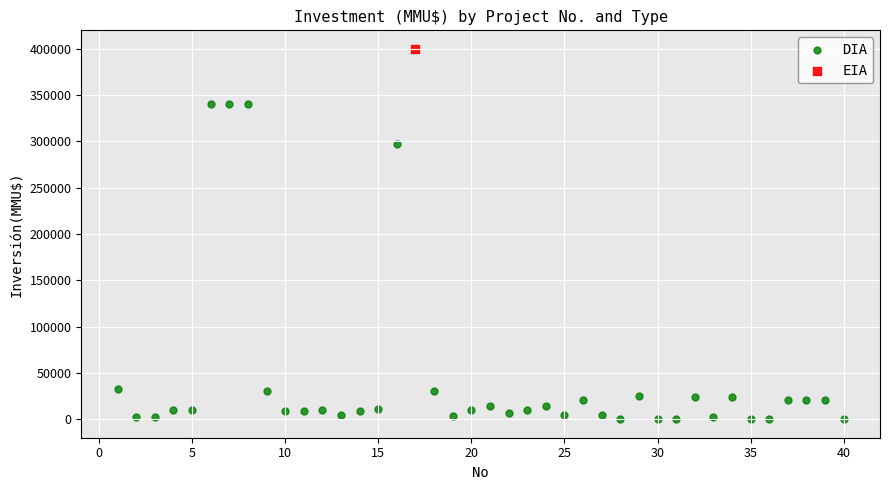

What are all the series names shown in the legend?

DIA, EIA